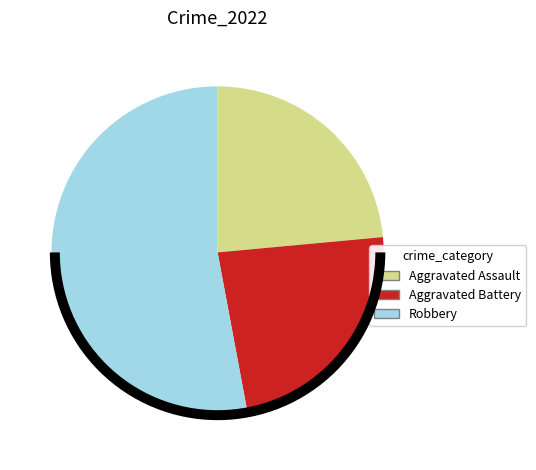

Is it true that Criminal Sexual Assault is 0% of the pie?

True